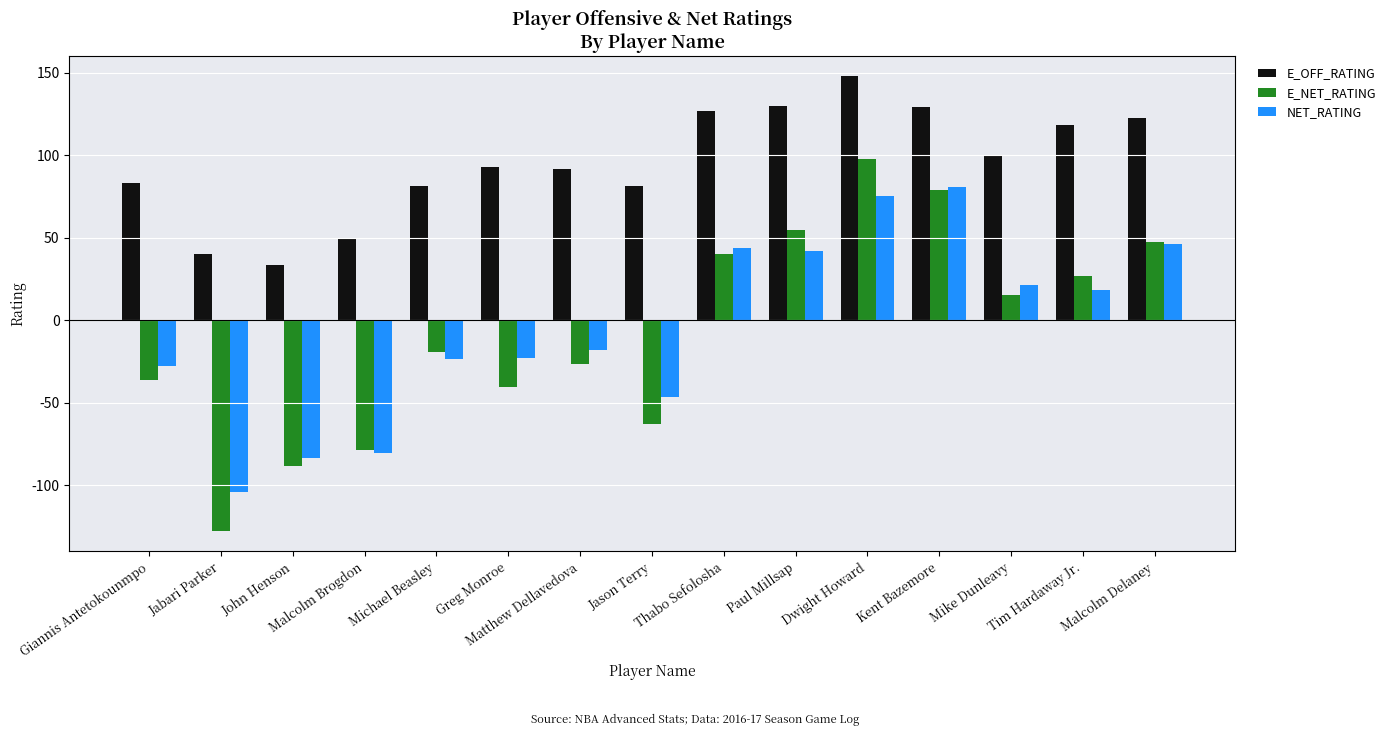

What is the total value across all series at Malcolm Delaney?

216.3